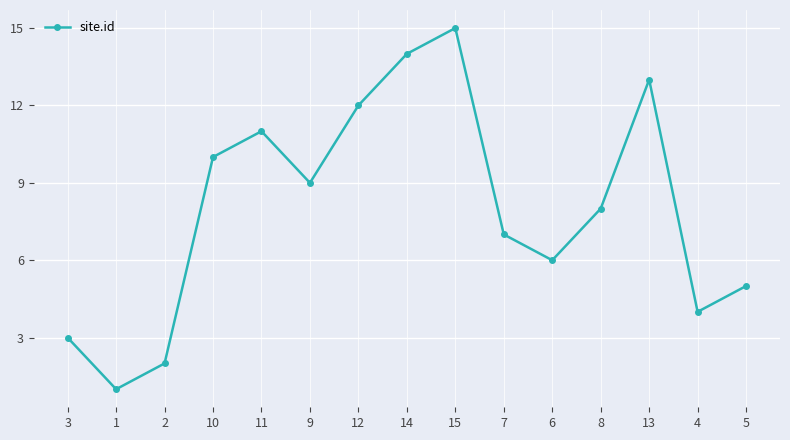

Reading left to right, what are all the values shown in this chart?

3	1	2	10	11	9	12	14	15	7	6	8	13	4	5